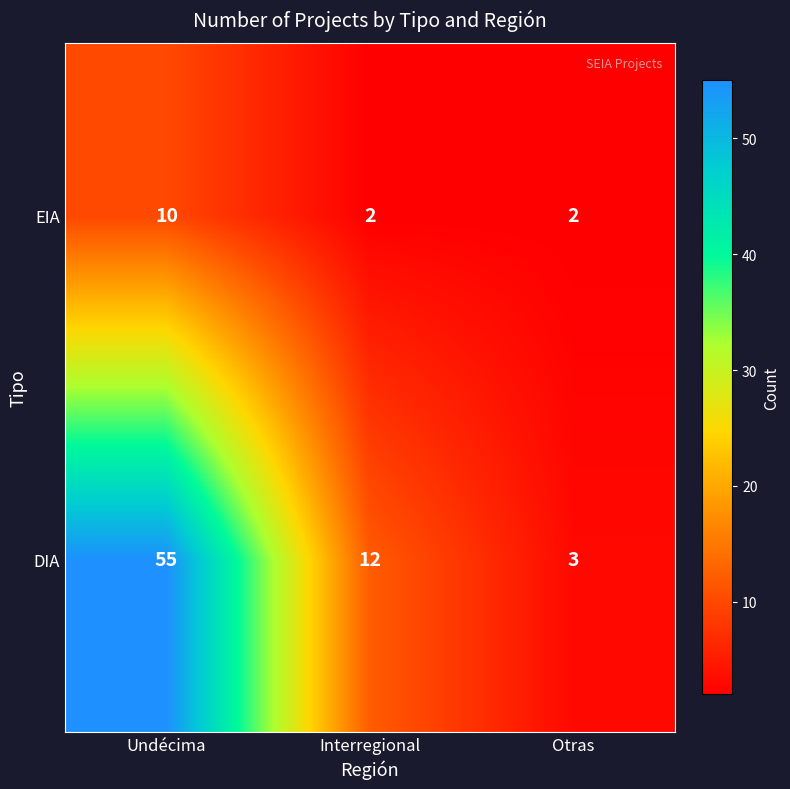

Where is DIA nearest to the value 29?

Interregional